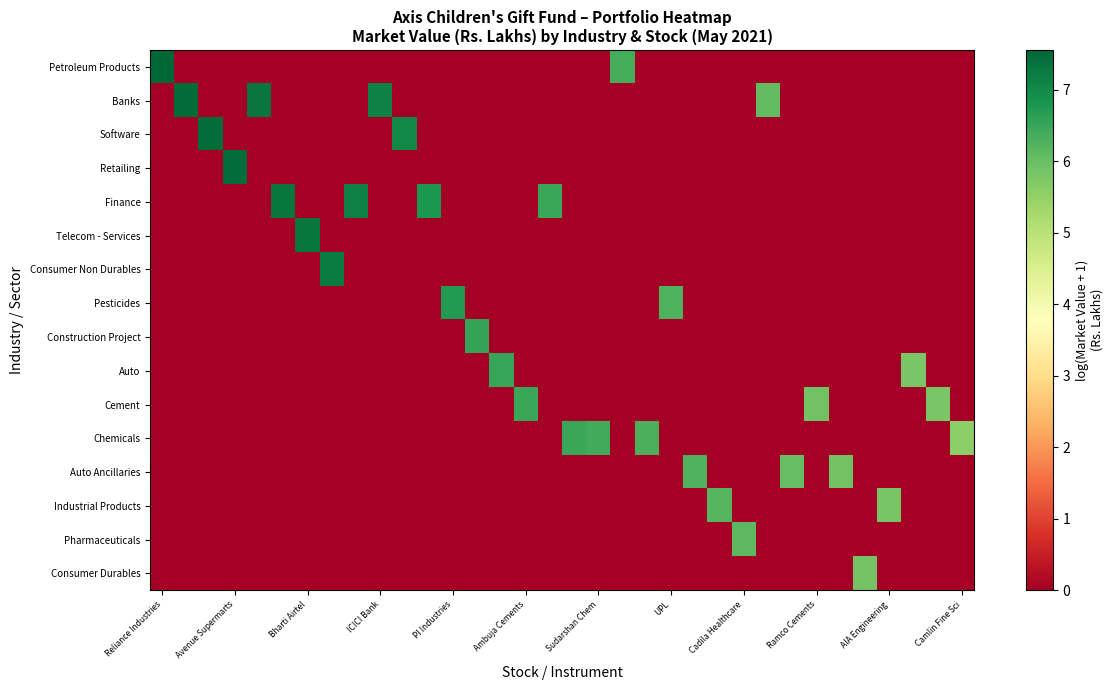

At how many categories does at least one series exceed 7?

11